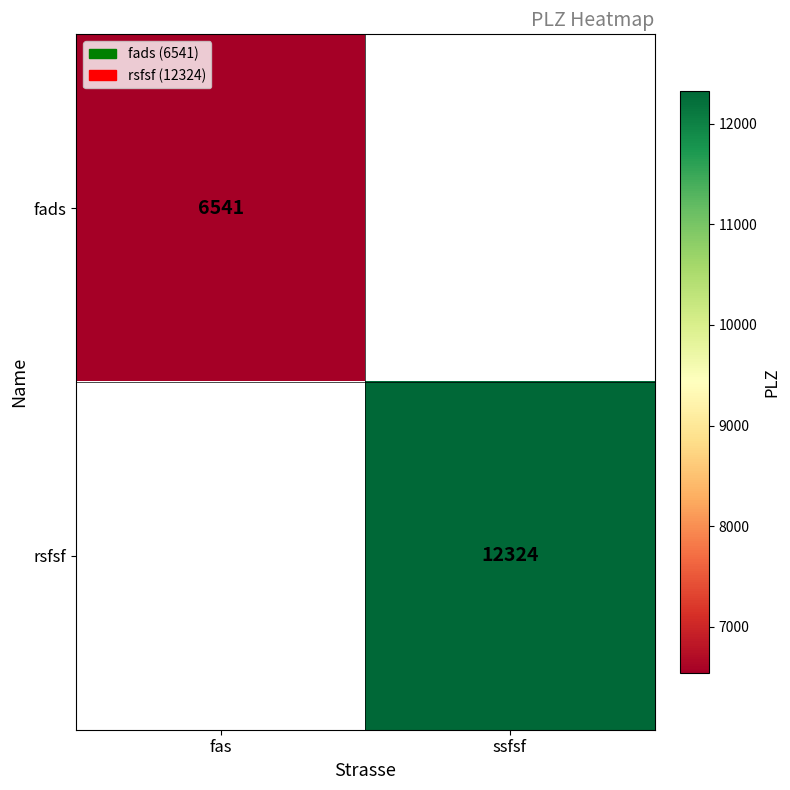

The rsfsf series shows 16777 at ssfsf. True or false?

False